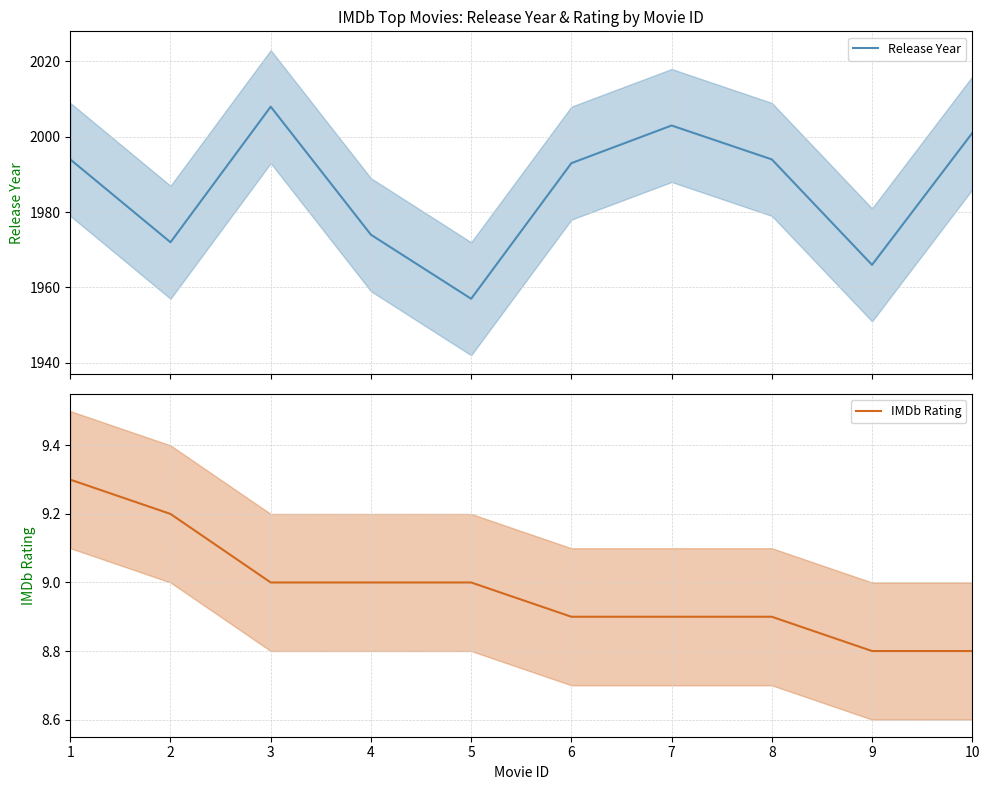

What is the difference between the maximum and minimum values in the IMDb Rating series?

0.5